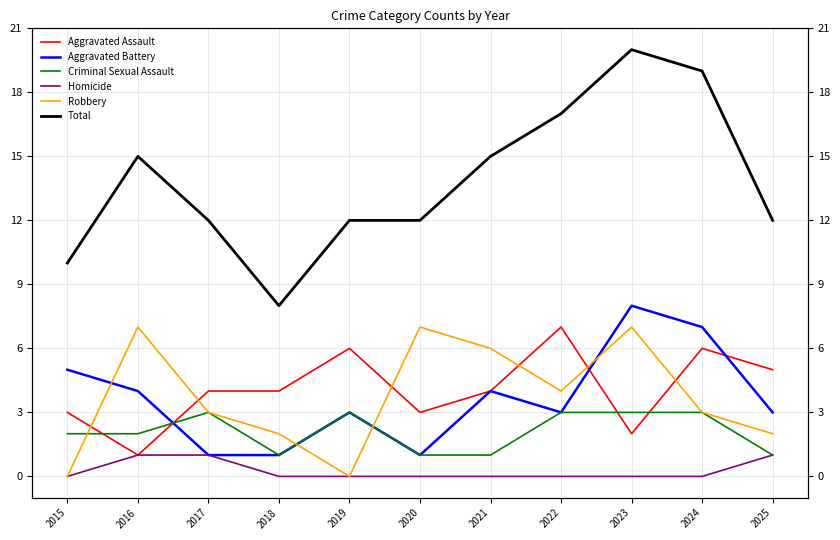

Is it true that Robbery equals 2 at 2021?

False